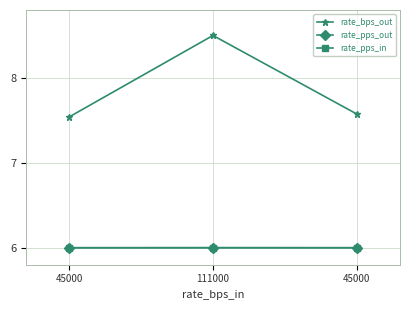

Does the chart have visible grid lines?

Yes